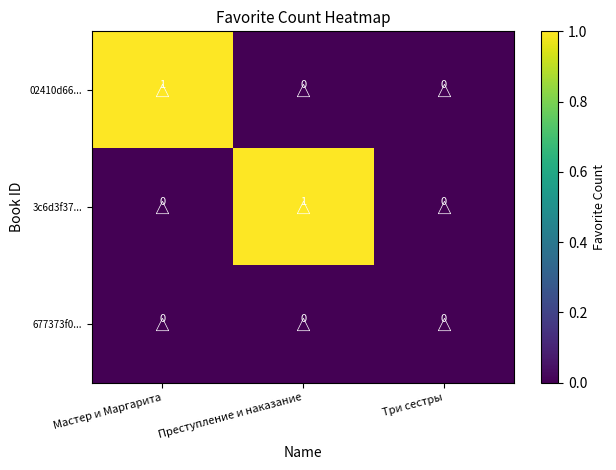

True or false: 02410d66... has a value of 0 at Три сестры.

True